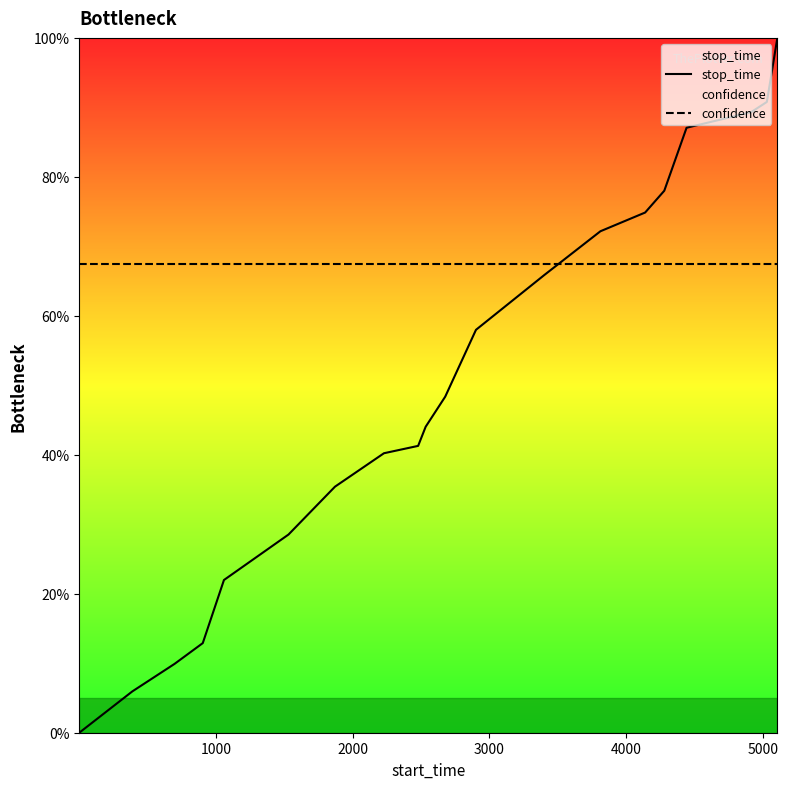

How many data points in stop_time are above 48?

10